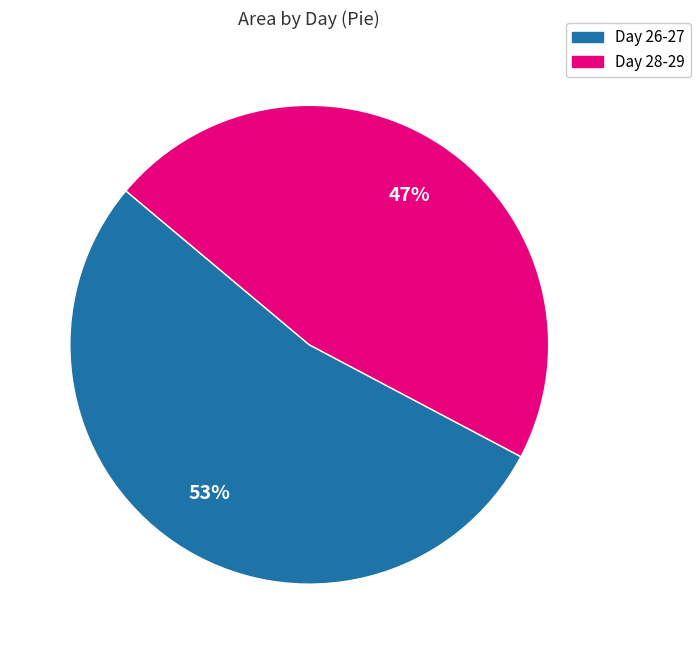

Is there any slice that represents more than half of the pie?

Yes